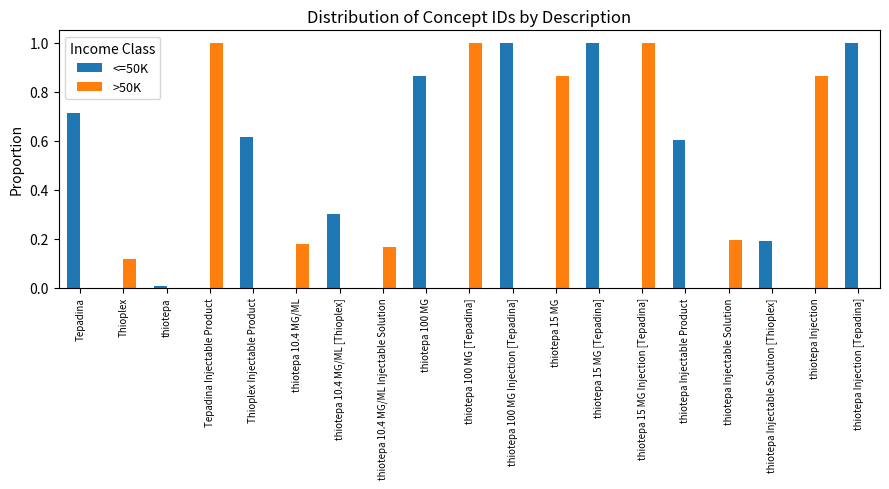

The >50K series shows 0.3 at thiotepa Injection. True or false?

False